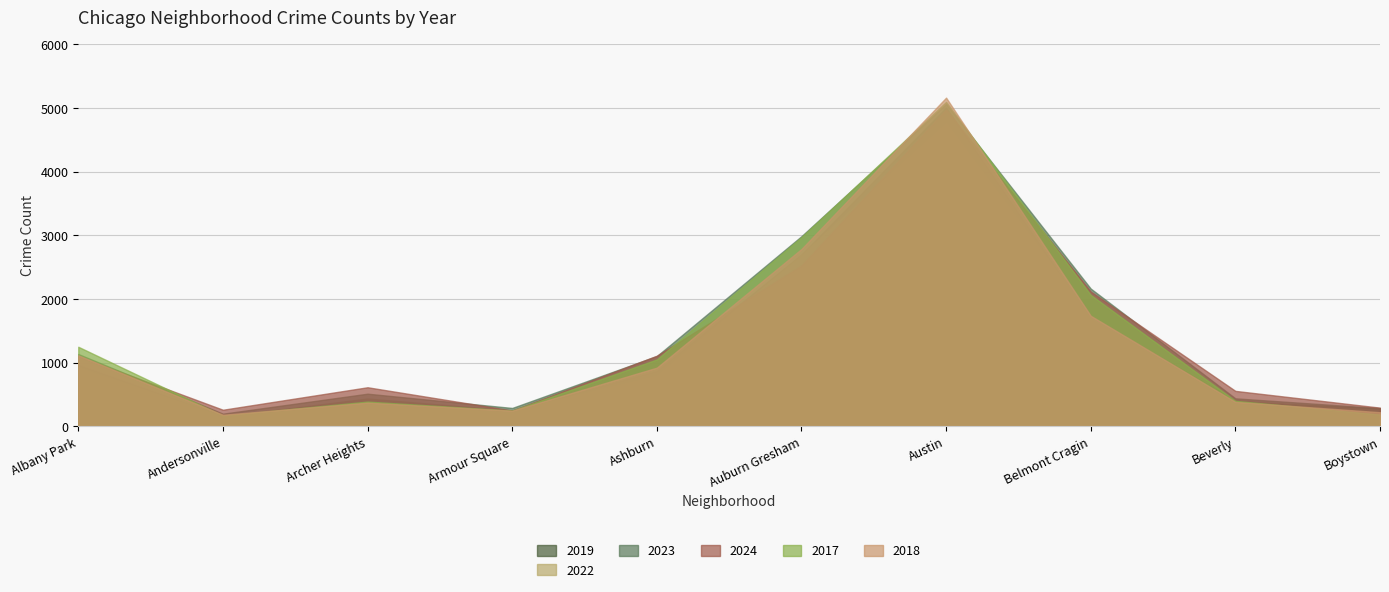

How many data points does each series have?

10